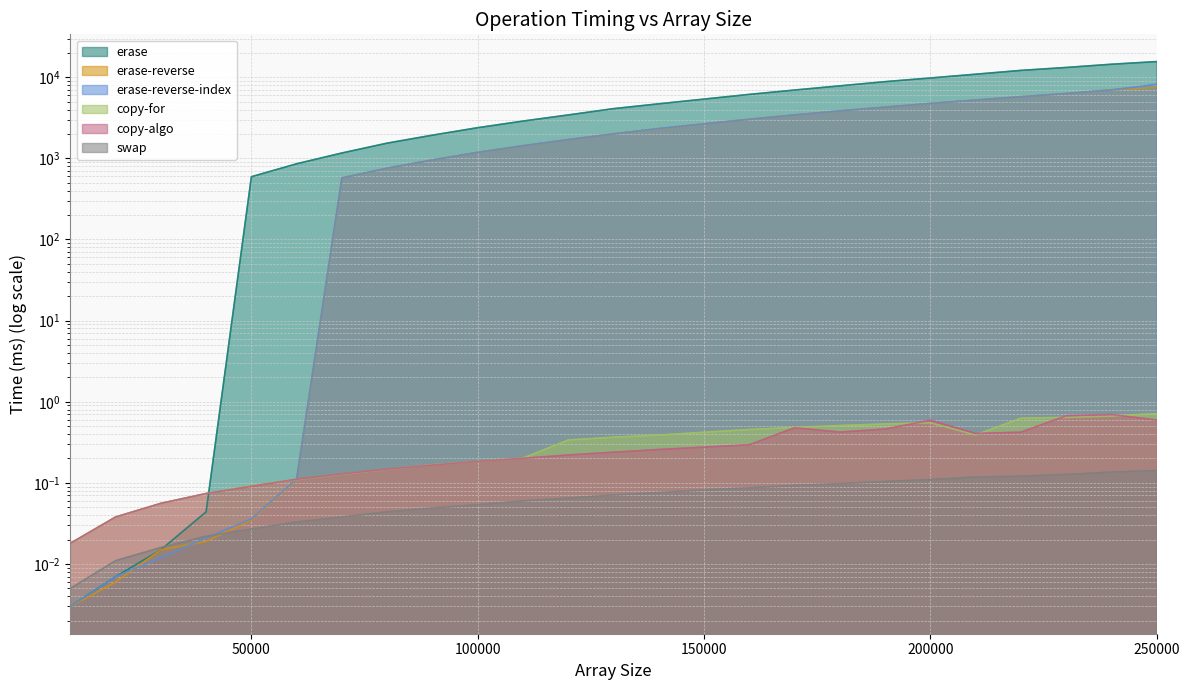

How many series are shown in this chart?

6